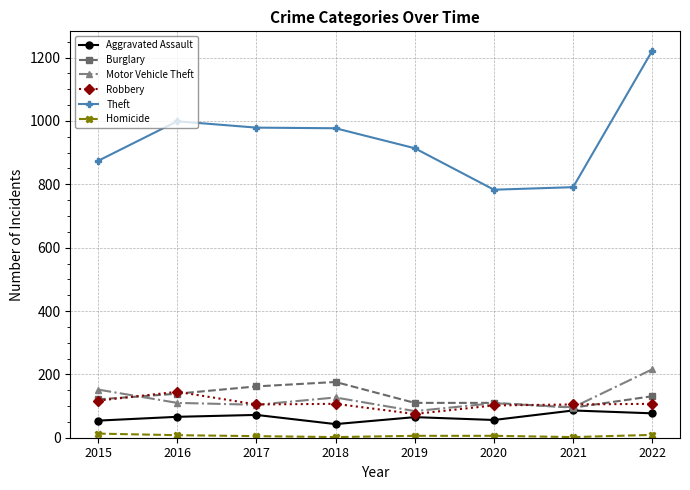

Is it true that Burglary equals 79 at 2015?

False